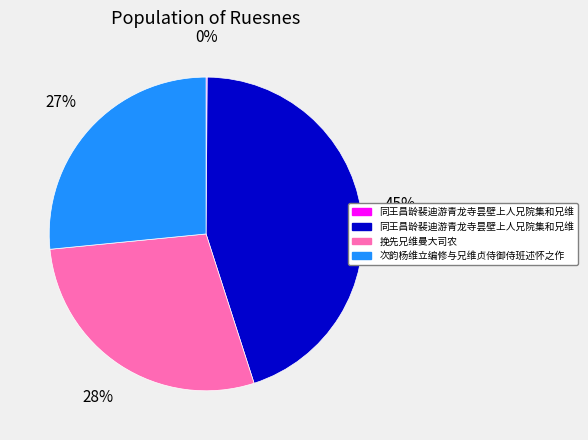

To the nearest percent, what is the difference between the largest and smallest slice percentages?

45%